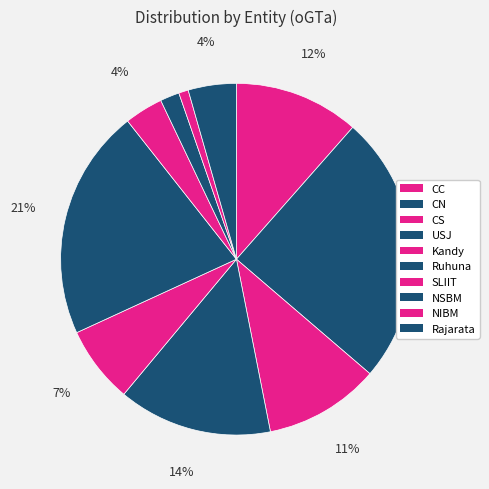

How many slices are in this pie chart?

10